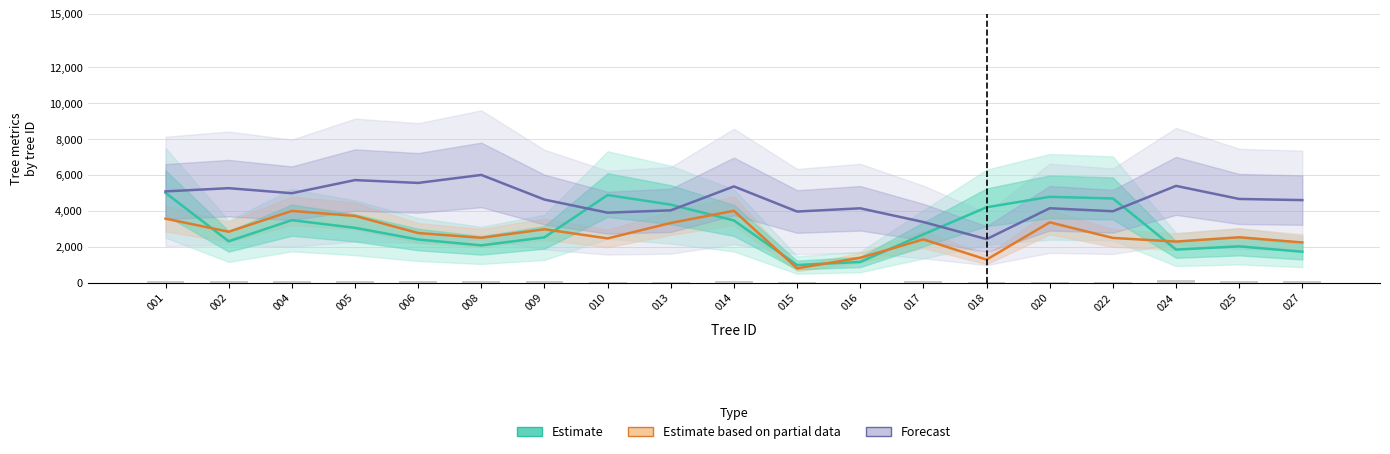

What is the difference between the Estimate values at 020 and 016?

3630.6